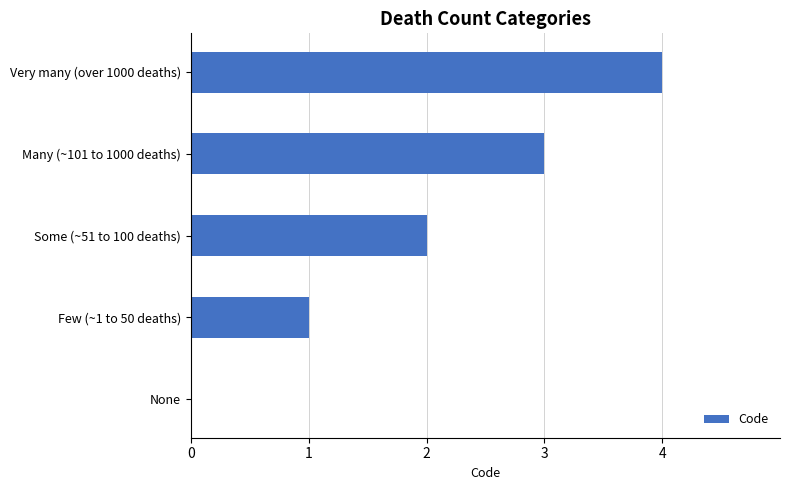

How many values are above zero?

4